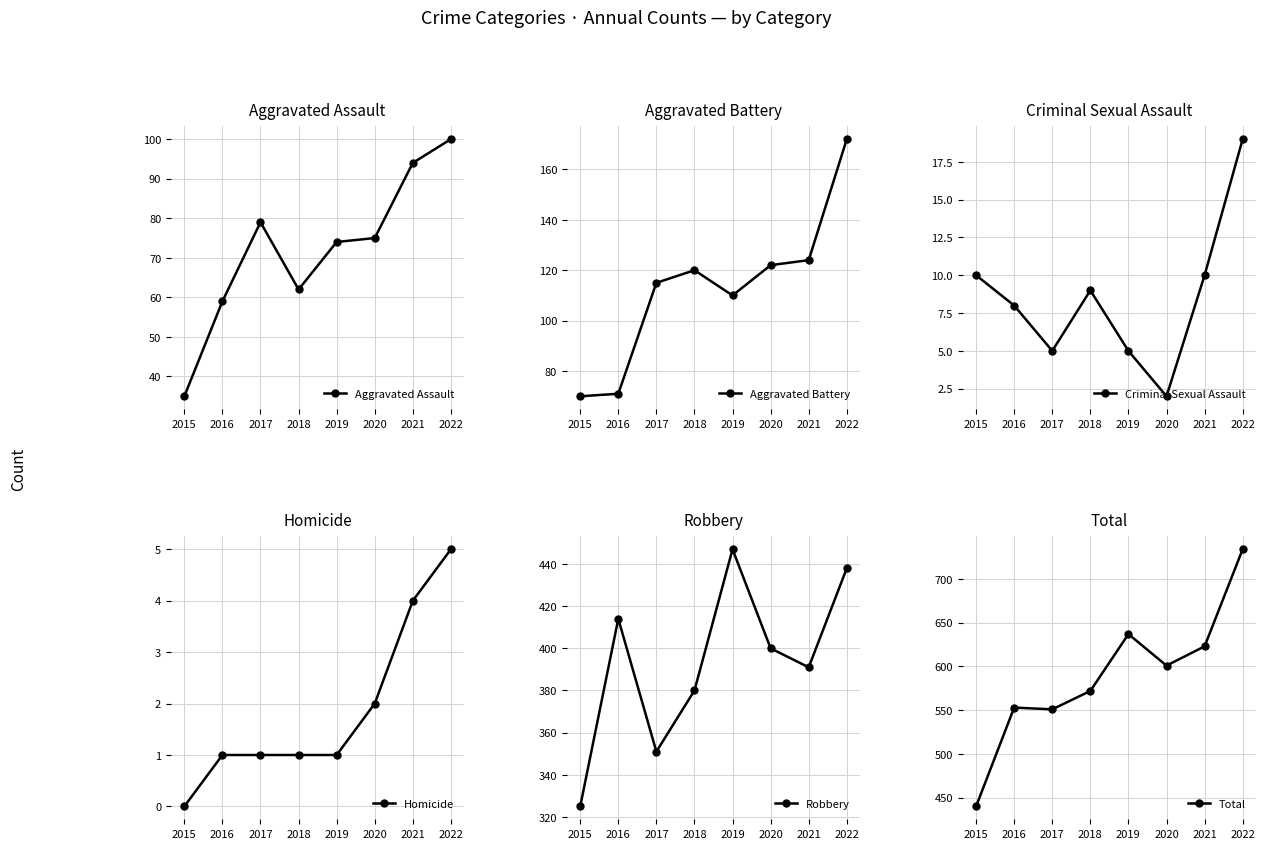

At which category does the chart reach its minimum across all series?

2015